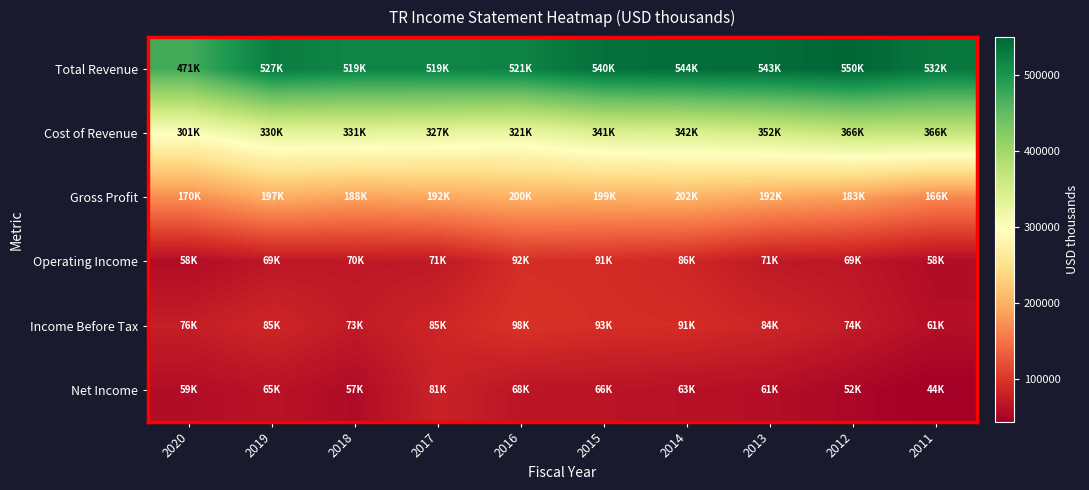

What is the greatest value displayed?

549900